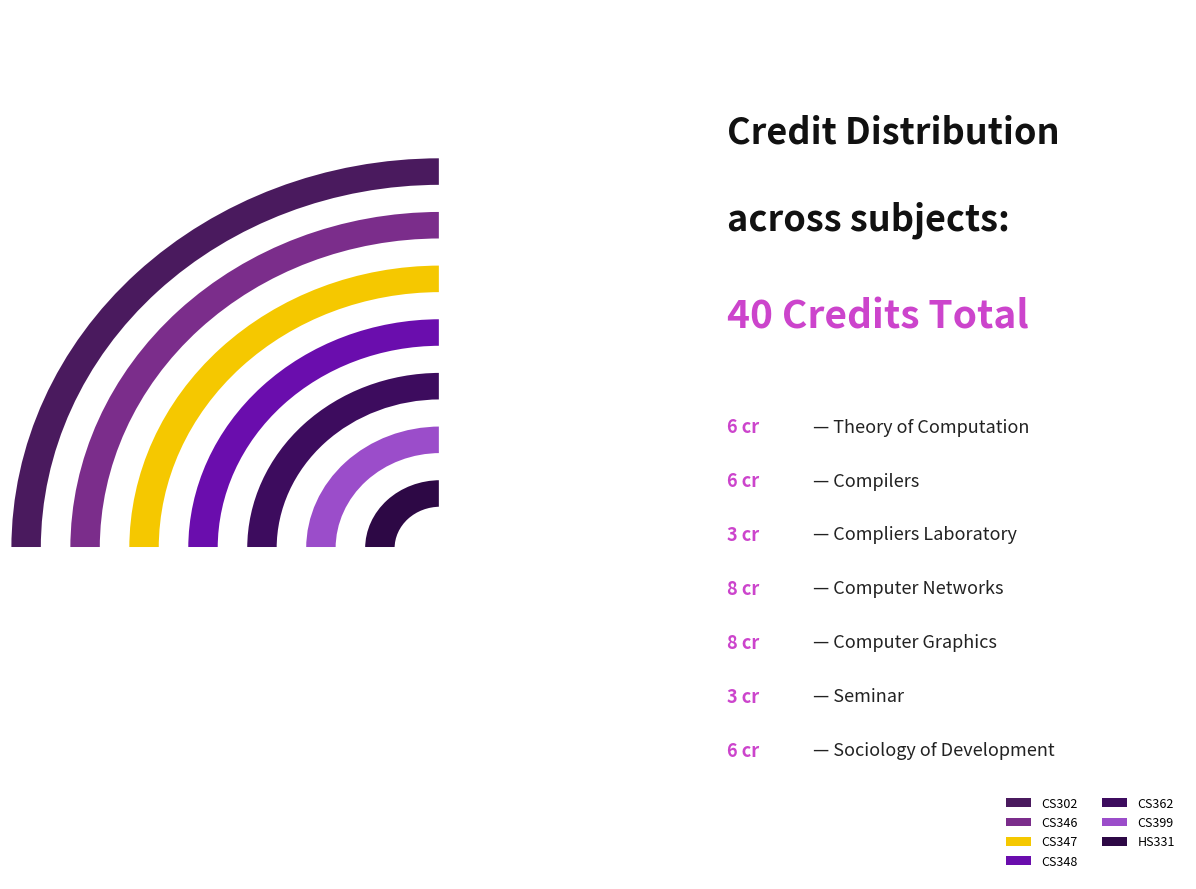

To the nearest percent, what portion does CS348 represent?

20%